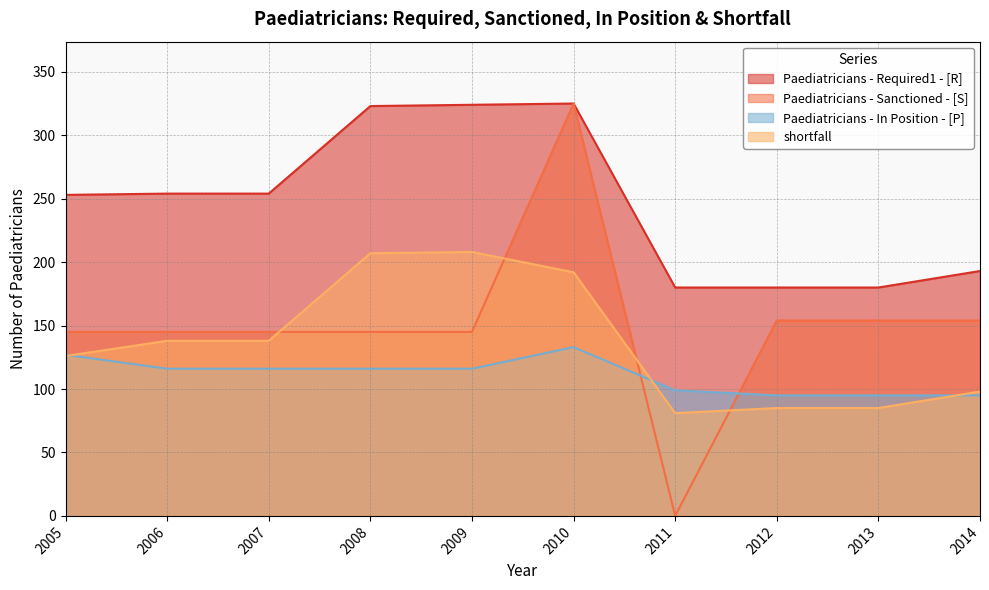

True or false: shortfall and Paediatricians - Required1 - [R] cross at least once.

False